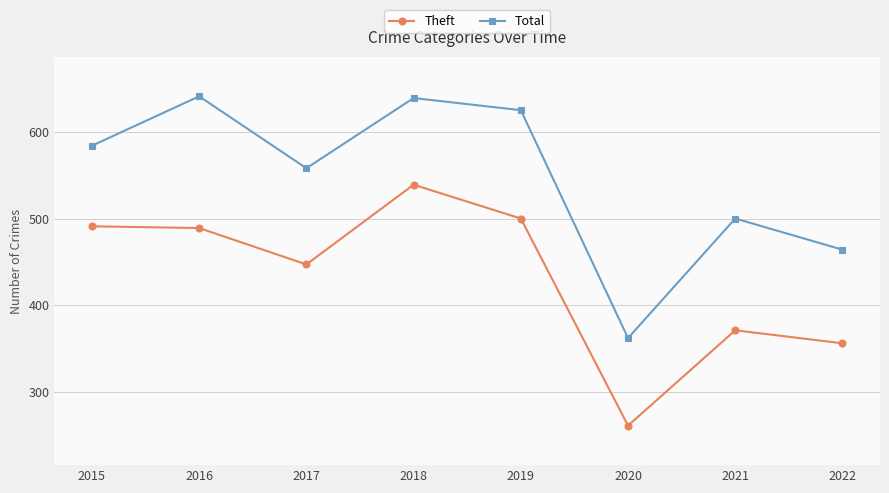

Rank the series by their average value, from lowest to highest.

Theft, Total